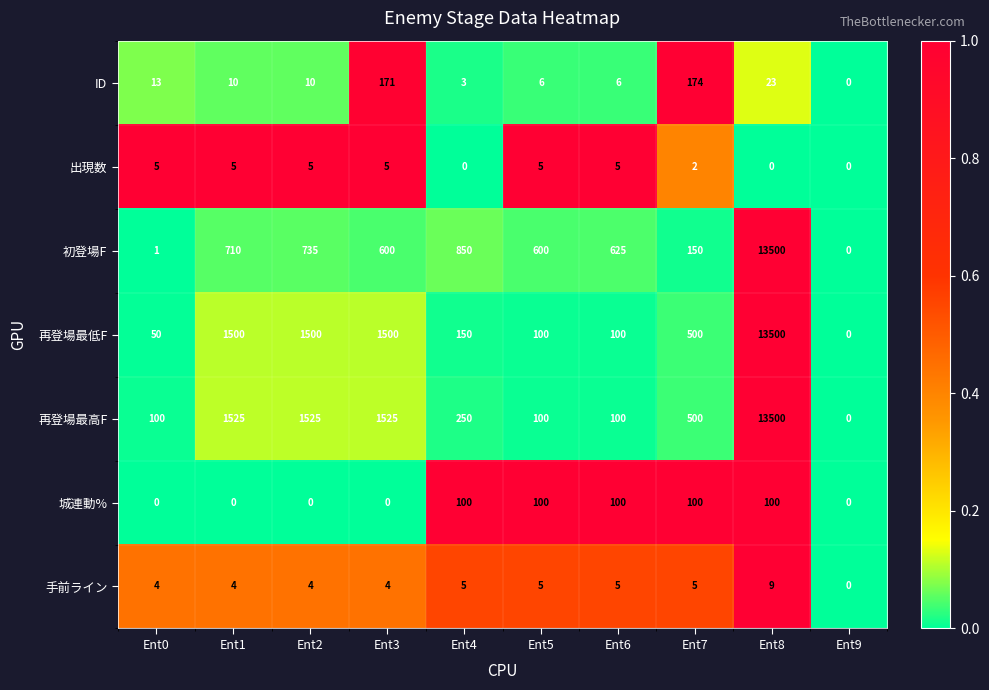

The value of 初登場F at Ent5 is 600. True or false?

True